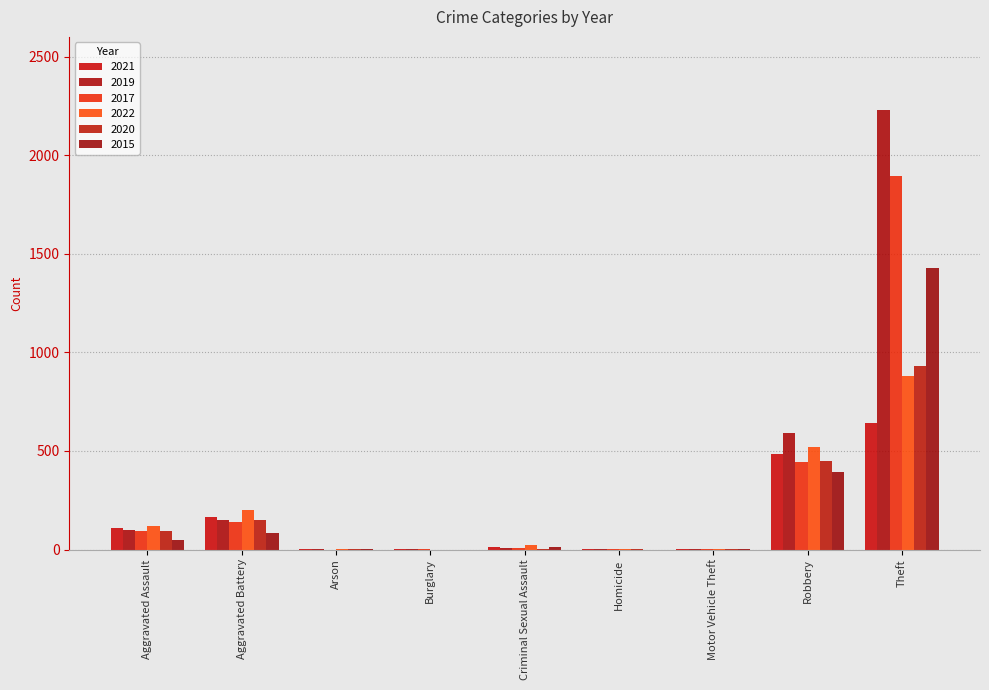

What are all the series names shown in the legend?

2021, 2019, 2017, 2022, 2020, 2015